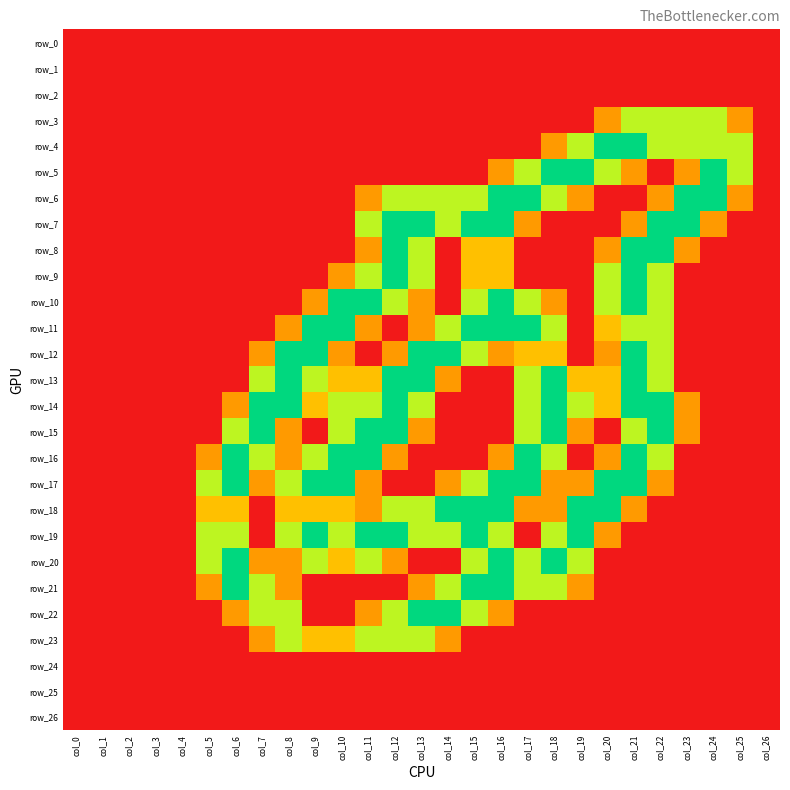

Which category has the lowest value across all series?

col_0